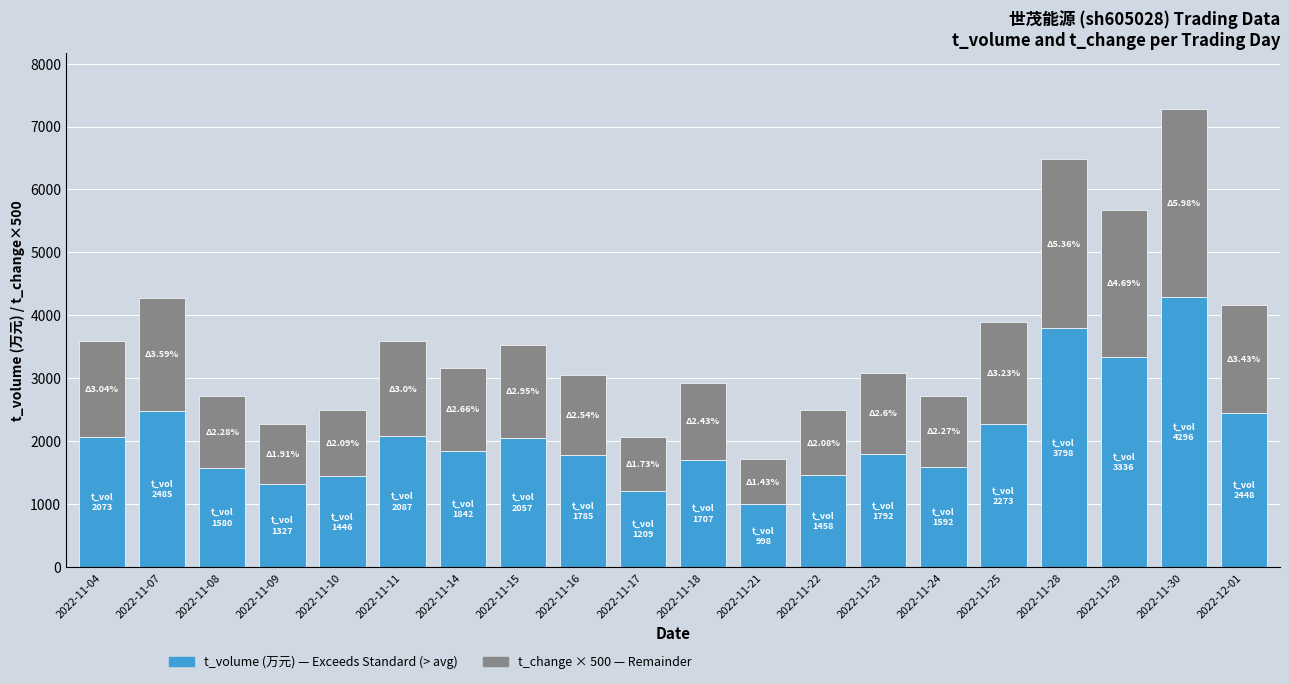

At which category is the sum across all series the highest?

2022-11-30